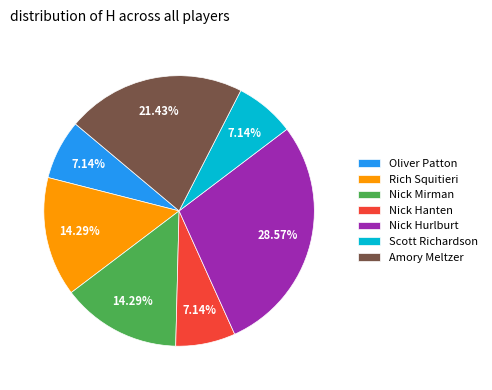

Is the sum of Rich Squitieri and Nick Hurlburt greater than half?

No